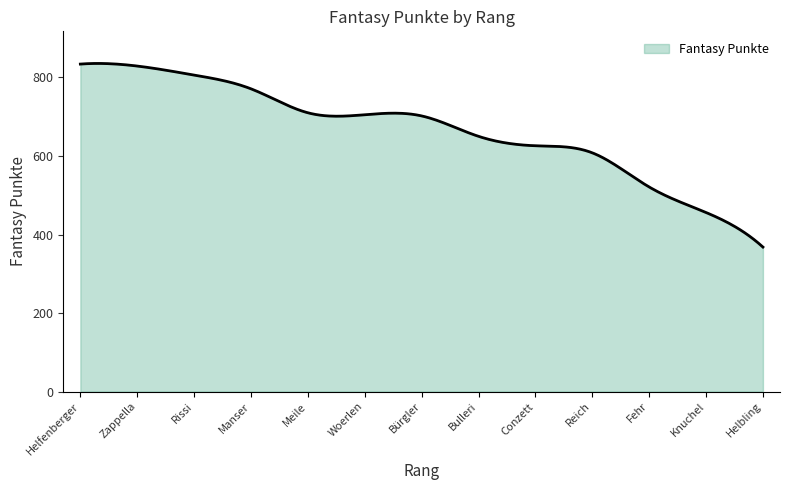

What is the maximum value shown in the chart?

835.6